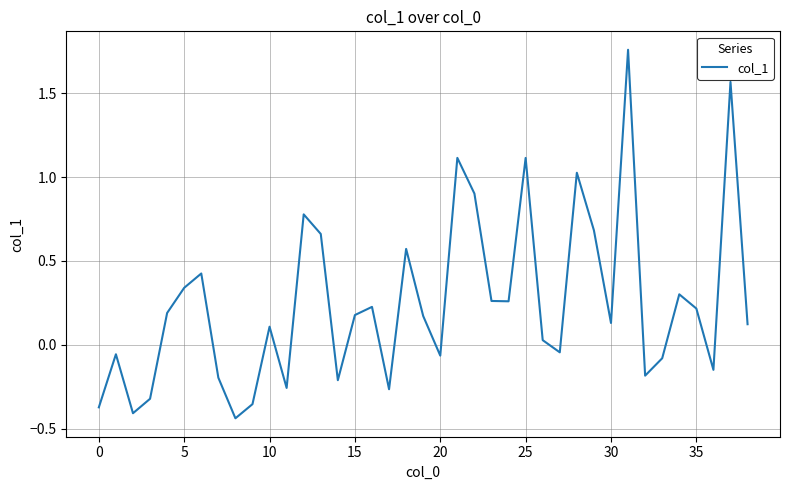

What is the difference between the maximum and minimum values?

2.2